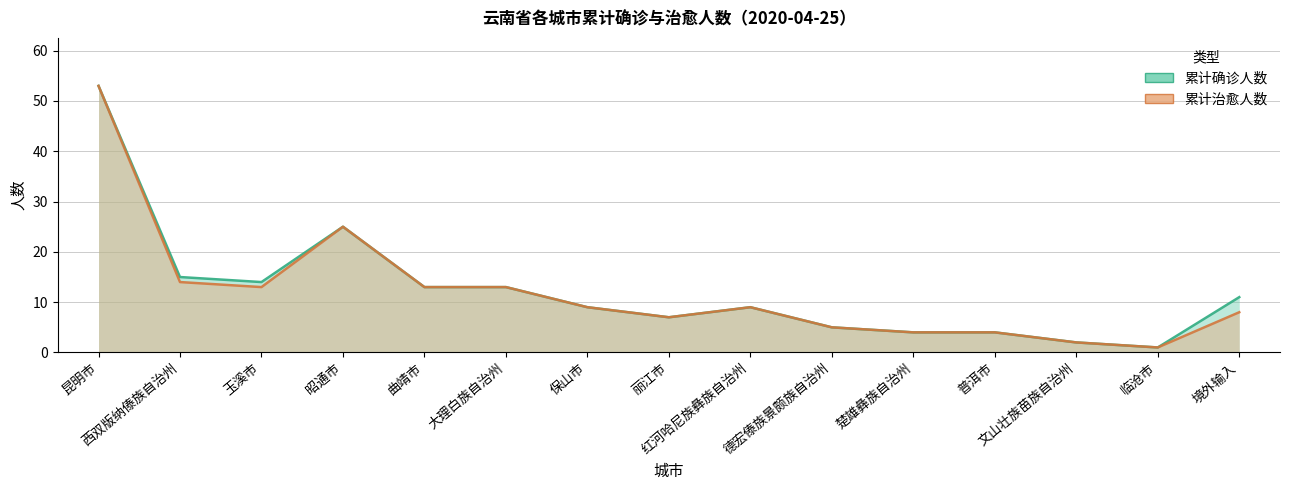

Where is the first local maximum for 累计治愈人数?

昭通市